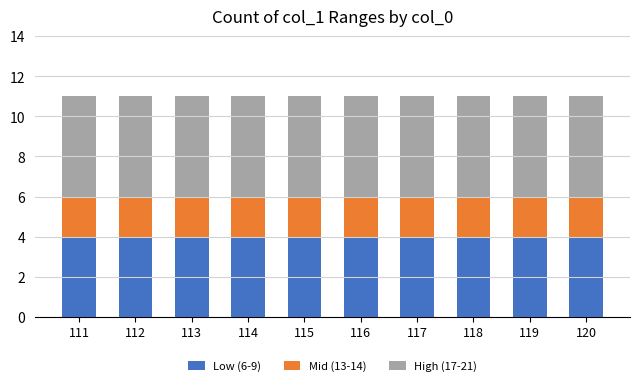

How many categories are shown in the chart?

10